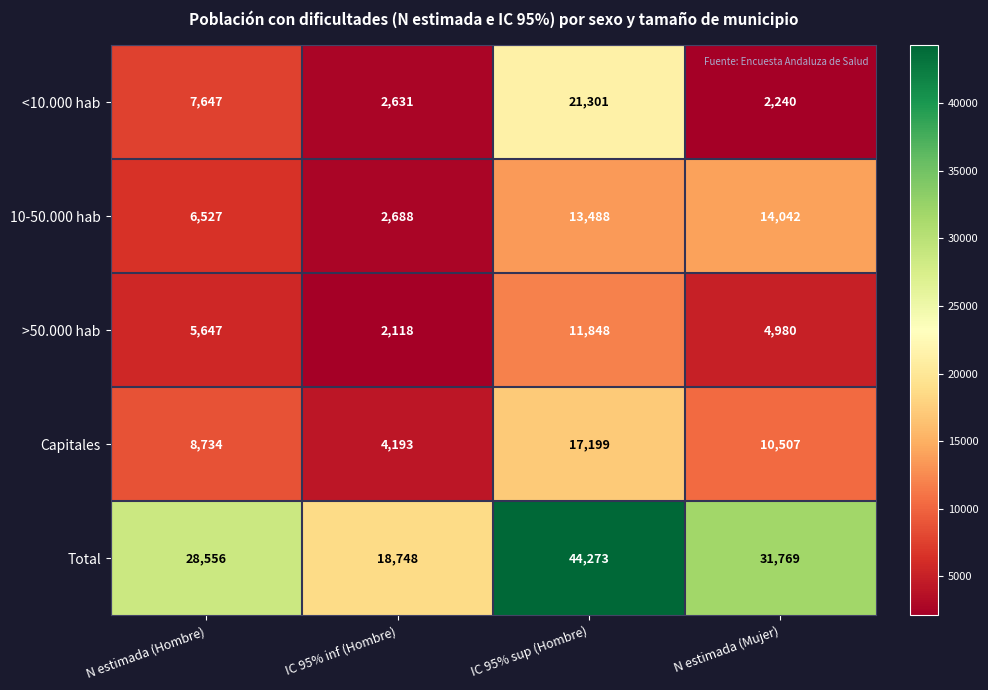

How many Capitales values are between 8734 and 17199?

3